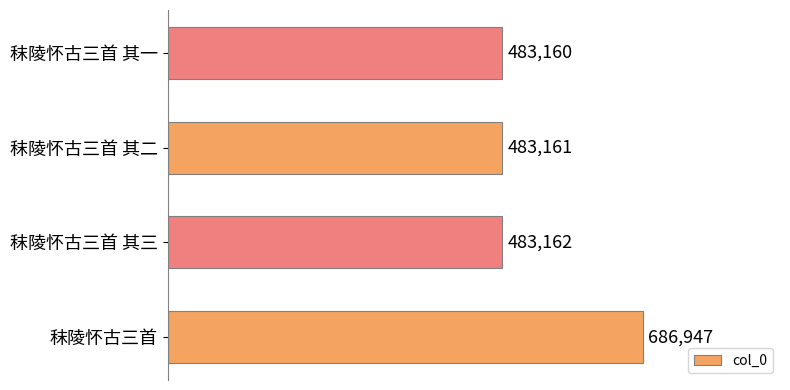

List the labels in order of value, smallest first.

秣陵怀古三首 其一, 秣陵怀古三首 其二, 秣陵怀古三首 其三, 秣陵怀古三首